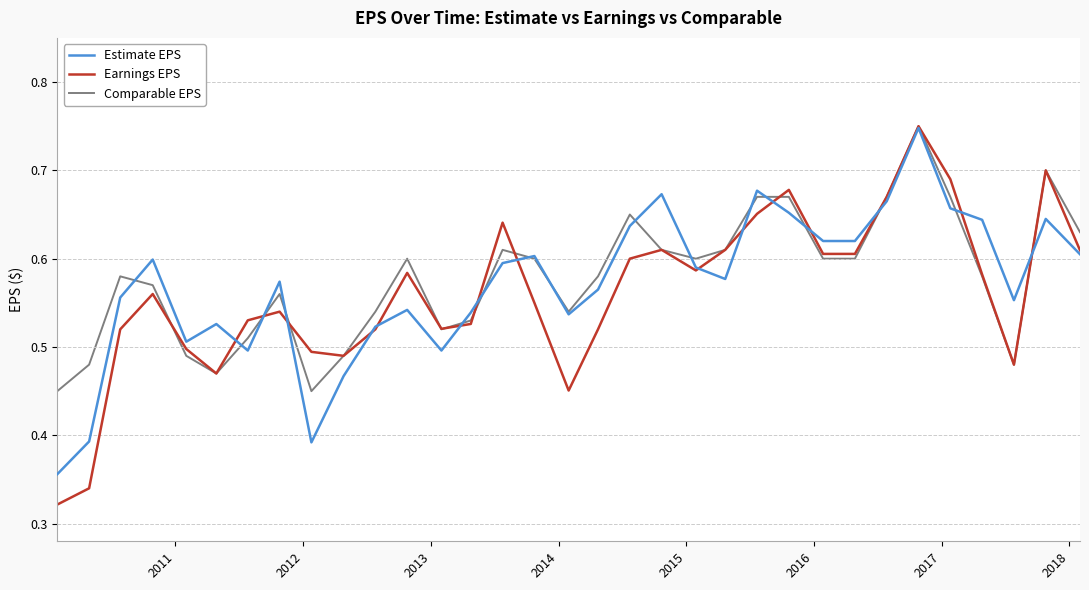

Does the chart display data point markers on the line(s)?

No